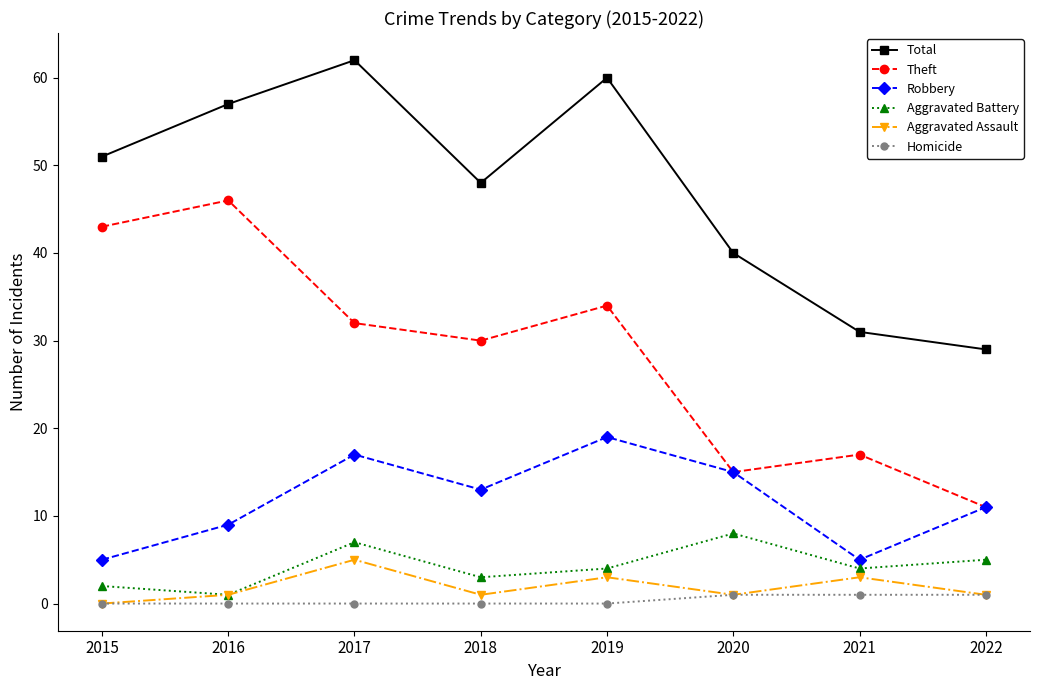

Which category has the highest value across all series?

2017